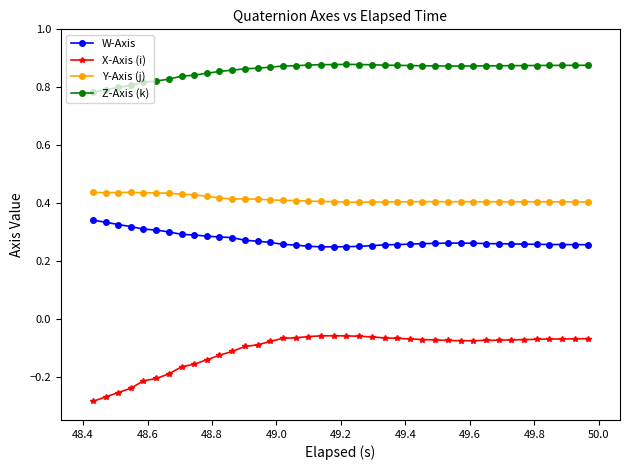

Which series has the largest total across all categories?

Z-Axis (k)